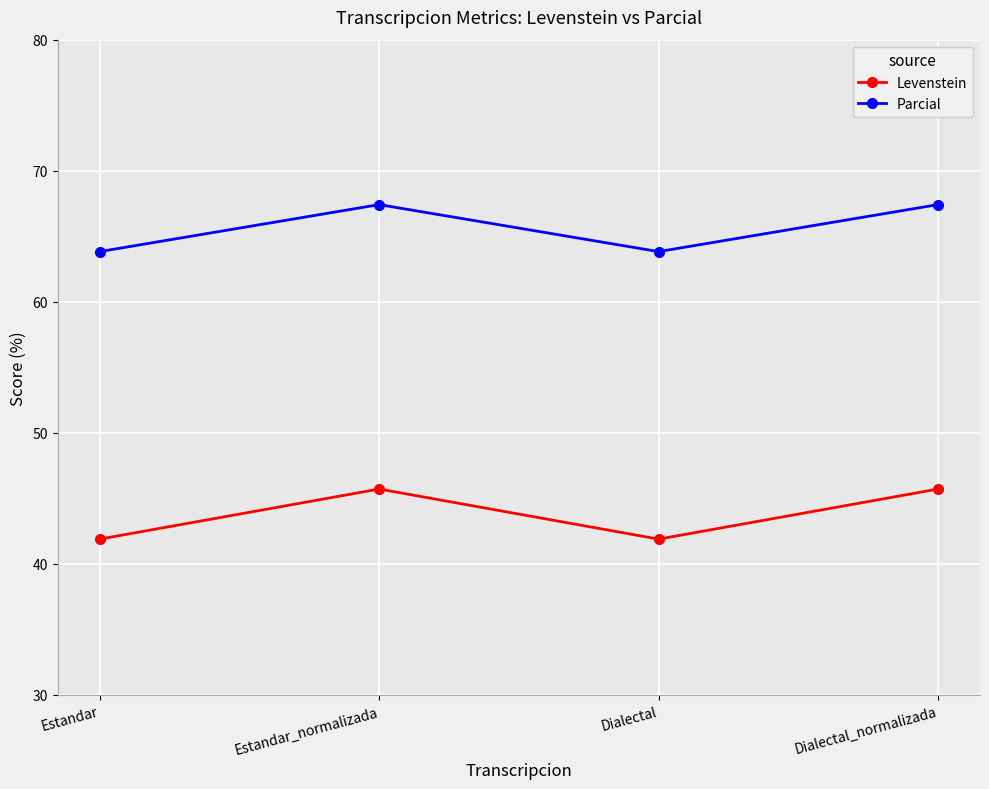

What is the average value of the Levenstein series?

43.8